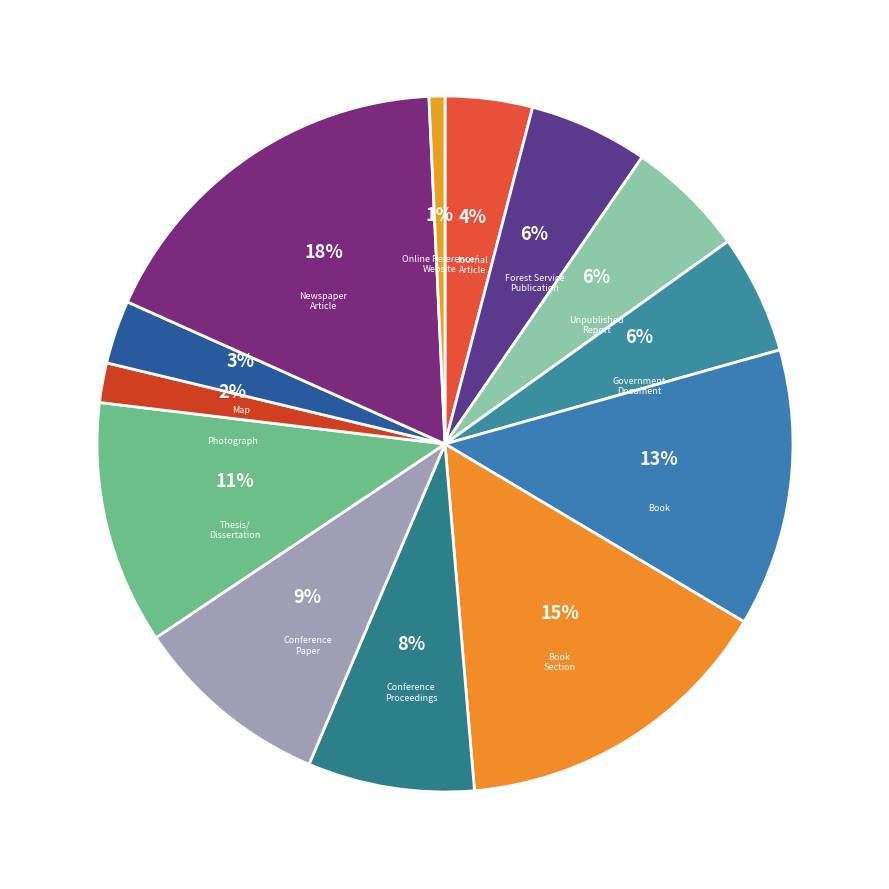

What percentage is the Book
Section slice, to the nearest percent?

15%